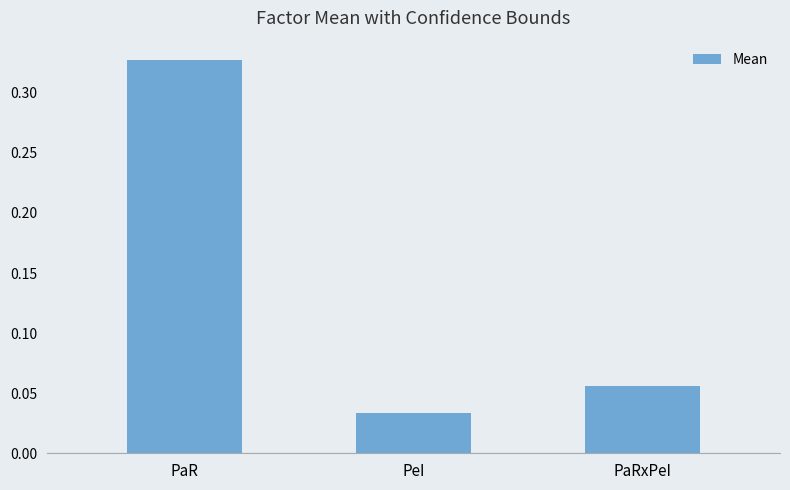

What position from the right is PaRxPeI?

1